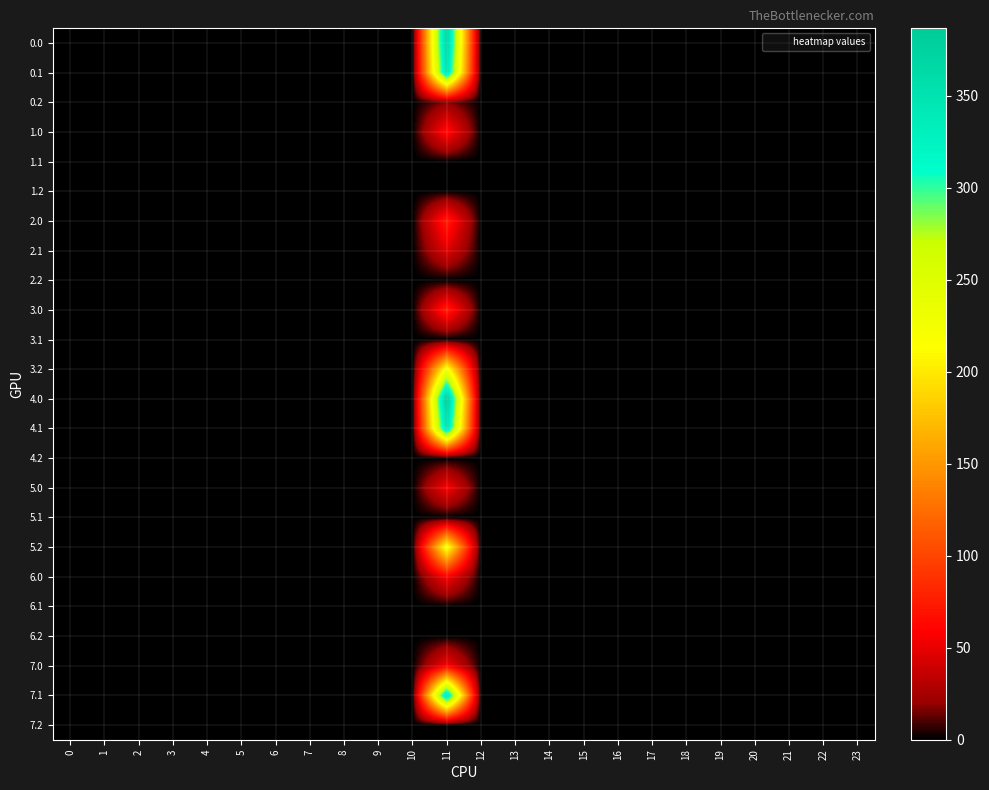

Reading right to left, extract all data points from this chart.

0.0: 23=0.0	22=0.0	21=0.0	20=0.0	19=0.0	18=0.0	17=0.0	16=0.0	15=0.0	14=0.0	13=0.0	12=0.0	11=371.3	10=0.0	9=0.0	8=0.0	7=0.0	6=0.0	5=0.0	4=0.0	3=0.0	2=0.0	1=0.0	0=0.0
0.1: 23=0.0	22=0.0	21=0.0	20=0.0	19=0.0	18=0.0	17=0.0	16=0.0	15=0.0	14=0.0	13=0.0	12=0.0	11=350.8	10=0.0	9=0.0	8=0.0	7=0.0	6=0.0	5=0.0	4=0.0	3=0.0	2=0.0	1=0.0	0=0.0
0.2: 23=0.0	22=0.0	21=0.0	20=0.0	19=0.0	18=0.0	17=0.0	16=0.0	15=0.0	14=0.0	13=0.0	12=0.0	11=18.1	10=0.0	9=0.0	8=0.0	7=0.0	6=0.0	5=0.0	4=0.0	3=0.0	2=0.0	1=0.0	0=0.0
1.0: 23=0.0	22=0.0	21=0.0	20=0.0	19=0.0	18=0.0	17=0.0	16=0.0	15=0.0	14=0.0	13=0.0	12=0.0	11=66.2	10=0.0	9=0.0	8=0.0	7=0.0	6=0.0	5=0.0	4=0.0	3=0.0	2=0.0	1=0.0	0=0.0
1.1: 23=0.0	22=0.0	21=0.0	20=0.0	19=0.0	18=0.0	17=0.0	16=0.0	15=0.0	14=0.0	13=0.0	12=0.0	11=0.0	10=0.0	9=0.0	8=0.0	7=0.0	6=0.0	5=0.0	4=0.0	3=0.0	2=0.0	1=0.0	0=0.0
1.2: 23=0.0	22=0.0	21=0.0	20=0.0	19=0.0	18=0.0	17=0.0	16=0.0	15=0.0	14=0.0	13=0.0	12=0.0	11=0.0	10=0.0	9=0.0	8=0.0	7=0.0	6=0.0	5=0.0	4=0.0	3=0.0	2=0.0	1=0.0	0=0.0
2.0: 23=0.0	22=0.0	21=0.0	20=0.0	19=0.0	18=0.0	17=0.0	16=0.0	15=0.0	14=0.0	13=0.0	12=0.0	11=76.0	10=0.0	9=0.0	8=0.0	7=0.0	6=0.0	5=0.0	4=0.0	3=0.0	2=0.0	1=0.0	0=0.0
2.1: 23=0.0	22=0.0	21=0.0	20=0.0	19=0.0	18=0.0	17=0.0	16=0.0	15=0.0	14=0.0	13=0.0	12=0.0	11=46.8	10=0.0	9=0.0	8=0.0	7=0.0	6=0.0	5=0.0	4=0.0	3=0.0	2=0.0	1=0.0	0=0.0
2.2: 23=0.0	22=0.0	21=0.0	20=0.0	19=0.0	18=0.0	17=0.0	16=0.0	15=0.0	14=0.0	13=0.0	12=0.0	11=0.0	10=0.0	9=0.0	8=0.0	7=0.0	6=0.0	5=0.0	4=0.0	3=0.0	2=0.0	1=0.0	0=0.0
3.0: 23=0.0	22=0.0	21=0.0	20=0.0	19=0.0	18=0.0	17=0.0	16=0.0	15=0.0	14=0.0	13=0.0	12=0.0	11=77.2	10=0.0	9=0.0	8=0.0	7=0.0	6=0.0	5=0.0	4=0.0	3=0.0	2=0.0	1=0.0	0=0.0
3.1: 23=0.0	22=0.0	21=0.0	20=0.0	19=0.0	18=0.0	17=0.0	16=0.0	15=0.0	14=0.0	13=0.0	12=0.0	11=0.0	10=0.0	9=0.0	8=0.0	7=0.0	6=0.0	5=0.0	4=0.0	3=0.0	2=0.0	1=0.0	0=0.0
3.2: 23=0.0	22=0.0	21=0.0	20=0.0	19=0.0	18=0.0	17=0.0	16=0.0	15=0.0	14=0.0	13=0.0	12=0.0	11=224.3	10=0.0	9=0.0	8=0.0	7=0.0	6=0.0	5=0.0	4=0.0	3=0.0	2=0.0	1=0.0	0=0.0
4.0: 23=0.0	22=0.0	21=0.0	20=0.0	19=0.0	18=0.0	17=0.0	16=0.0	15=0.0	14=0.0	13=0.0	12=0.0	11=386.6	10=0.0	9=0.0	8=0.0	7=0.0	6=0.0	5=0.0	4=0.0	3=0.0	2=0.0	1=0.0	0=0.0
4.1: 23=0.0	22=0.0	21=0.0	20=0.0	19=0.0	18=0.0	17=0.0	16=0.0	15=0.0	14=0.0	13=0.0	12=0.0	11=350.8	10=0.0	9=0.0	8=0.0	7=0.0	6=0.0	5=0.0	4=0.0	3=0.0	2=0.0	1=0.0	0=0.0
4.2: 23=0.0	22=0.0	21=0.0	20=0.0	19=0.0	18=0.0	17=0.0	16=0.0	15=0.0	14=0.0	13=0.0	12=0.0	11=0.0	10=0.0	9=0.0	8=0.0	7=0.0	6=0.0	5=0.0	4=0.0	3=0.0	2=0.0	1=0.0	0=0.0
5.0: 23=0.0	22=0.0	21=0.0	20=0.0	19=0.0	18=0.0	17=0.0	16=0.0	15=0.0	14=0.0	13=0.0	12=0.0	11=57.2	10=0.0	9=0.0	8=0.0	7=0.0	6=0.0	5=0.0	4=0.0	3=0.0	2=0.0	1=0.0	0=0.0
5.1: 23=0.0	22=0.0	21=0.0	20=0.0	19=0.0	18=0.0	17=0.0	16=0.0	15=0.0	14=0.0	13=0.0	12=0.0	11=0.0	10=0.0	9=0.0	8=0.0	7=0.0	6=0.0	5=0.0	4=0.0	3=0.0	2=0.0	1=0.0	0=0.0
5.2: 23=0.0	22=0.0	21=0.0	20=0.0	19=0.0	18=0.0	17=0.0	16=0.0	15=0.0	14=0.0	13=0.0	12=0.0	11=224.3	10=0.0	9=0.0	8=0.0	7=0.0	6=0.0	5=0.0	4=0.0	3=0.0	2=0.0	1=0.0	0=0.0
6.0: 23=0.0	22=0.0	21=0.0	20=0.0	19=0.0	18=0.0	17=0.0	16=0.0	15=0.0	14=0.0	13=0.0	12=0.0	11=57.2	10=0.0	9=0.0	8=0.0	7=0.0	6=0.0	5=0.0	4=0.0	3=0.0	2=0.0	1=0.0	0=0.0
6.1: 23=0.0	22=0.0	21=0.0	20=0.0	19=0.0	18=0.0	17=0.0	16=0.0	15=0.0	14=0.0	13=0.0	12=0.0	11=0.0	10=0.0	9=0.0	8=0.0	7=0.0	6=0.0	5=0.0	4=0.0	3=0.0	2=0.0	1=0.0	0=0.0
6.2: 23=0.0	22=0.0	21=0.0	20=0.0	19=0.0	18=0.0	17=0.0	16=0.0	15=0.0	14=0.0	13=0.0	12=0.0	11=0.0	10=0.0	9=0.0	8=0.0	7=0.0	6=0.0	5=0.0	4=0.0	3=0.0	2=0.0	1=0.0	0=0.0
7.0: 23=0.0	22=0.0	21=0.0	20=0.0	19=0.0	18=0.0	17=0.0	16=0.0	15=0.0	14=0.0	13=0.0	12=0.0	11=57.2	10=0.0	9=0.0	8=0.0	7=0.0	6=0.0	5=0.0	4=0.0	3=0.0	2=0.0	1=0.0	0=0.0
7.1: 23=0.0	22=0.0	21=0.0	20=0.0	19=0.0	18=0.0	17=0.0	16=0.0	15=0.0	14=0.0	13=0.0	12=0.0	11=350.8	10=0.0	9=0.0	8=0.0	7=0.0	6=0.0	5=0.0	4=0.0	3=0.0	2=0.0	1=0.0	0=0.0
7.2: 23=0.0	22=0.0	21=0.0	20=0.0	19=0.0	18=0.0	17=0.0	16=0.0	15=0.0	14=0.0	13=0.0	12=0.0	11=0.0	10=0.0	9=0.0	8=0.0	7=0.0	6=0.0	5=0.0	4=0.0	3=0.0	2=0.0	1=0.0	0=0.0